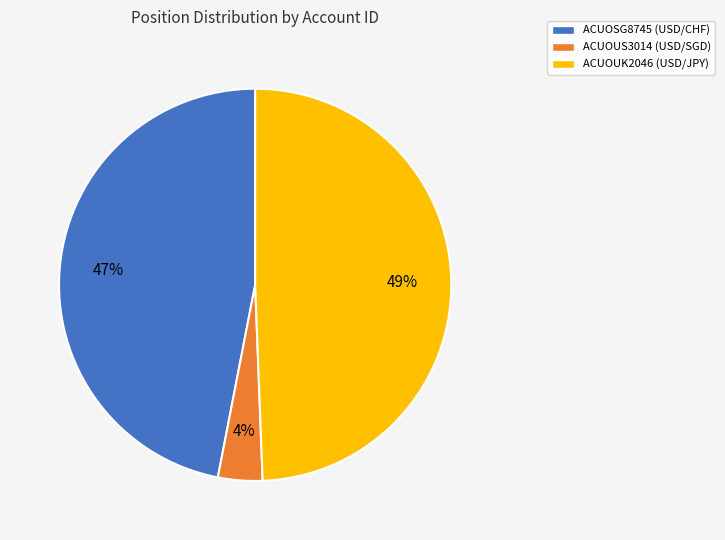

Is the sum of ACUOUS3014 and ACUOSG8745 greater than half?

Yes